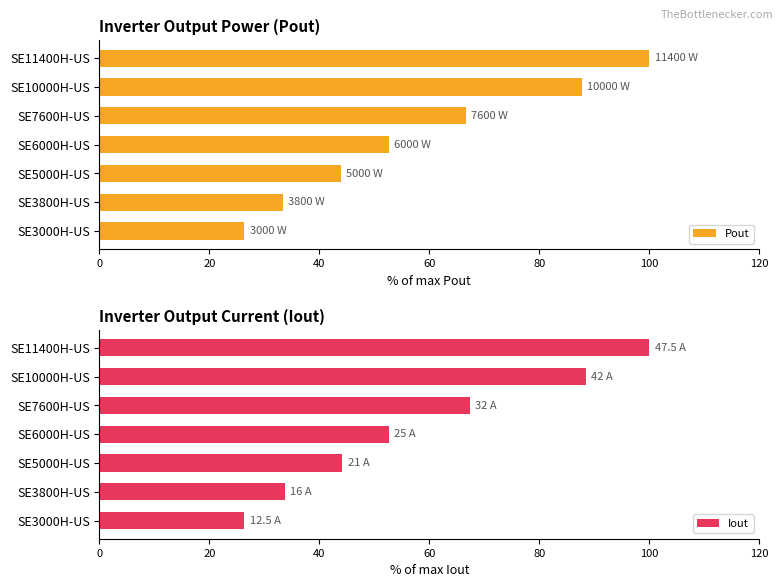

Which series has the widest spread of values?

Pout